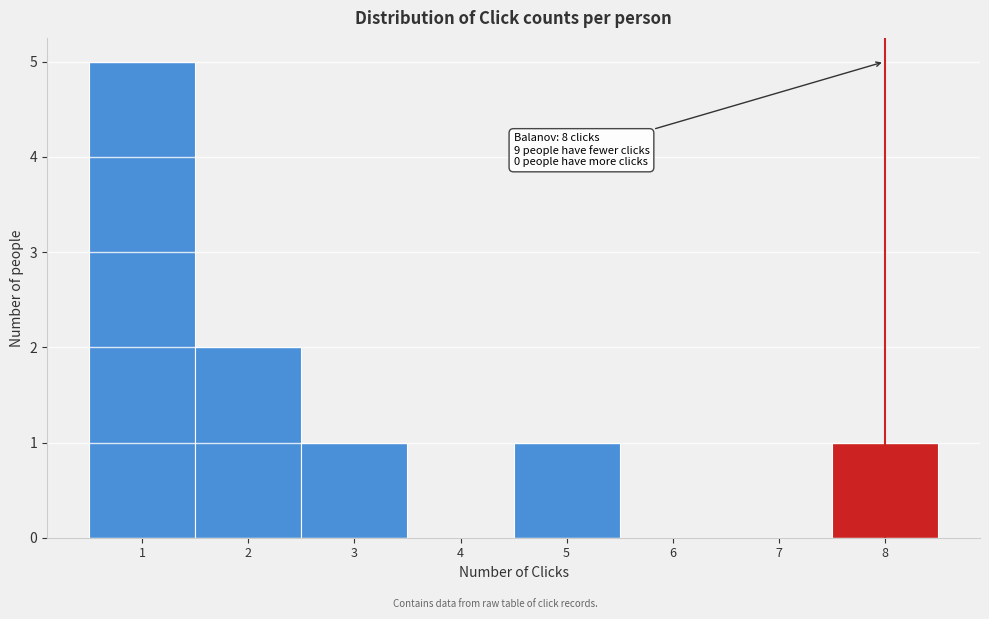

Over which range of the x-axis is the bar tallest?

0.5 to 1.5